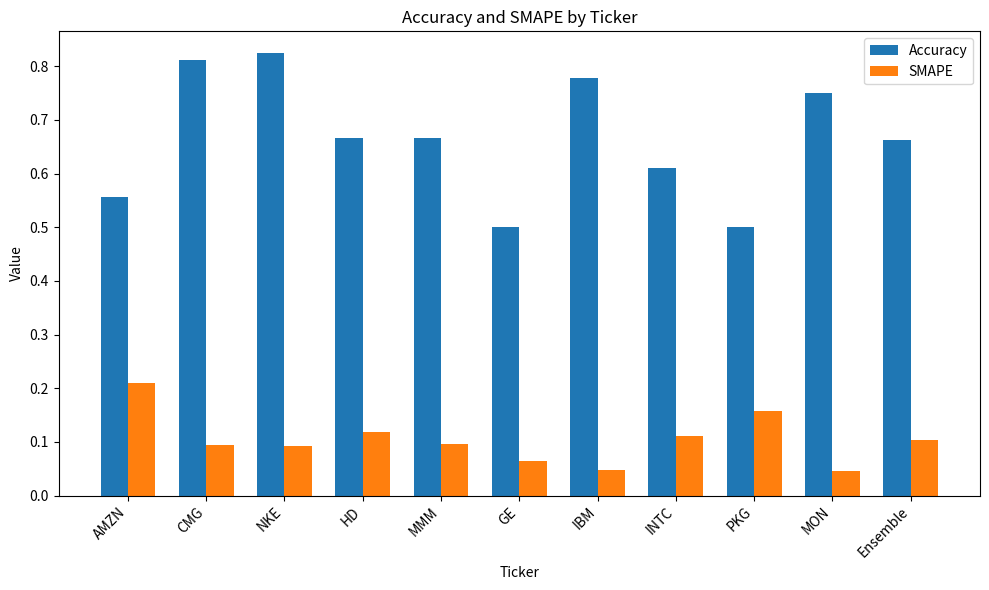

Which category has the highest value in the SMAPE series?

AMZN